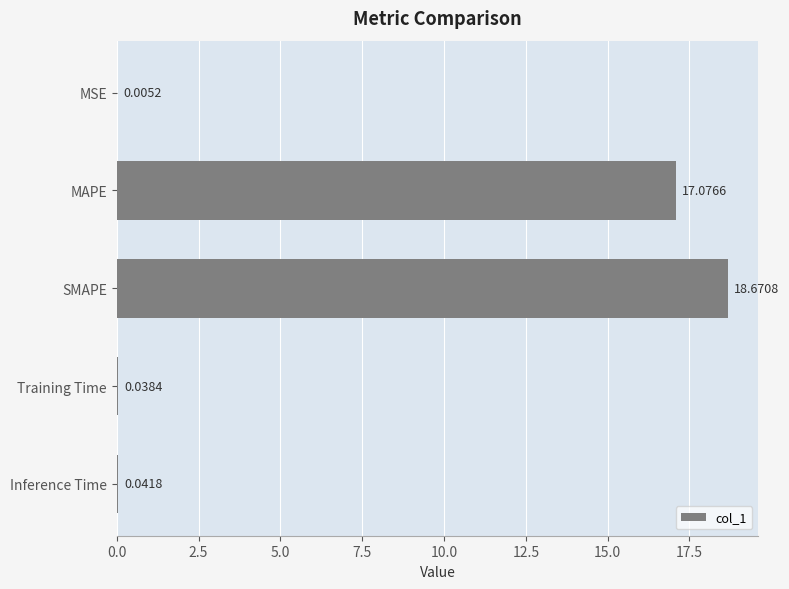

At which label is the value closest to 9?

MAPE